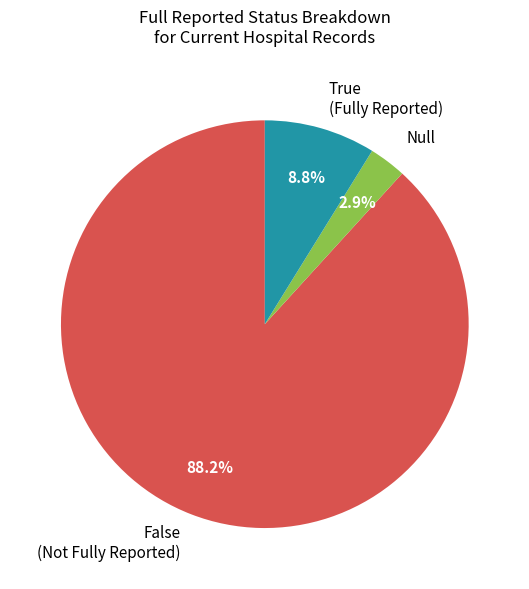

Between Null and False (Not Fully Reported), which is larger?

False (Not Fully Reported)